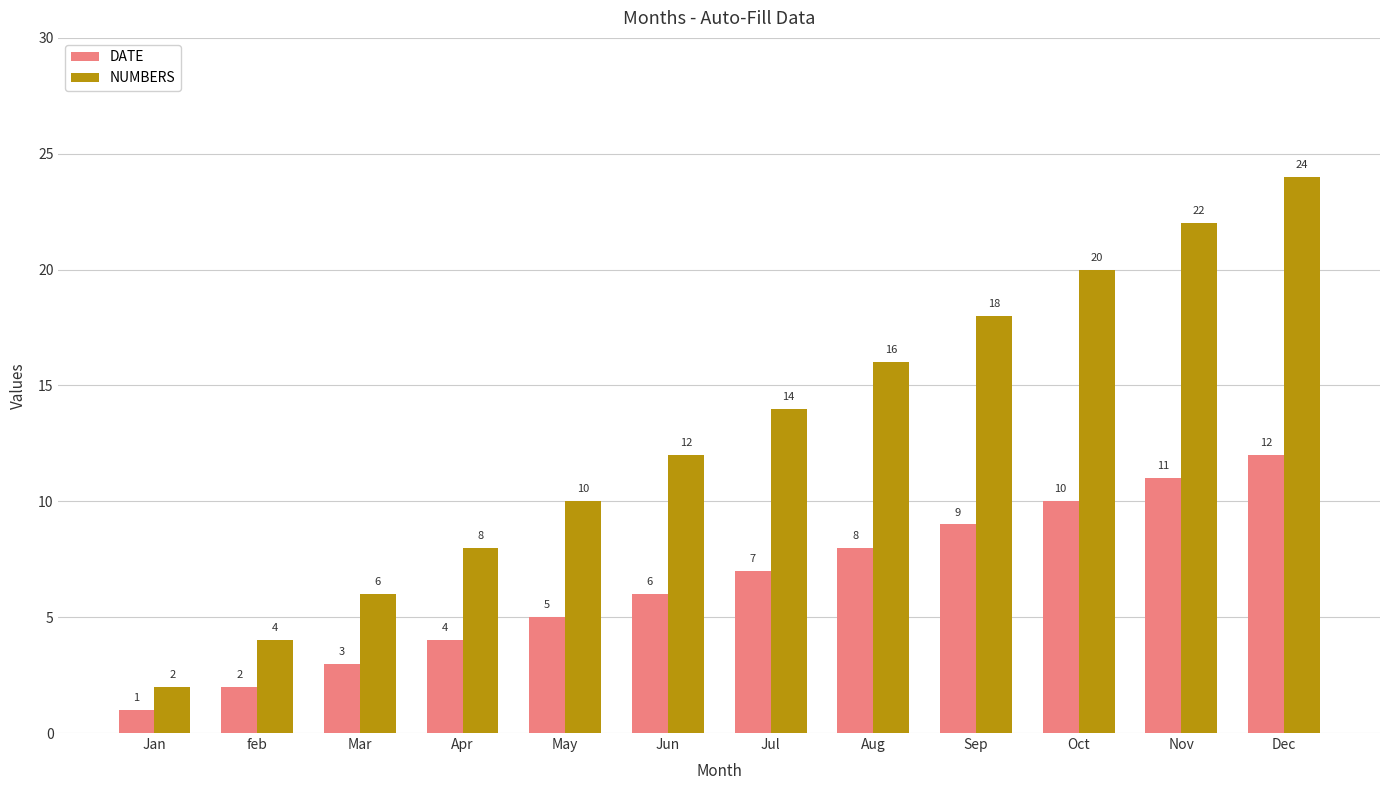

At which category is the sum across all series the highest?

Dec